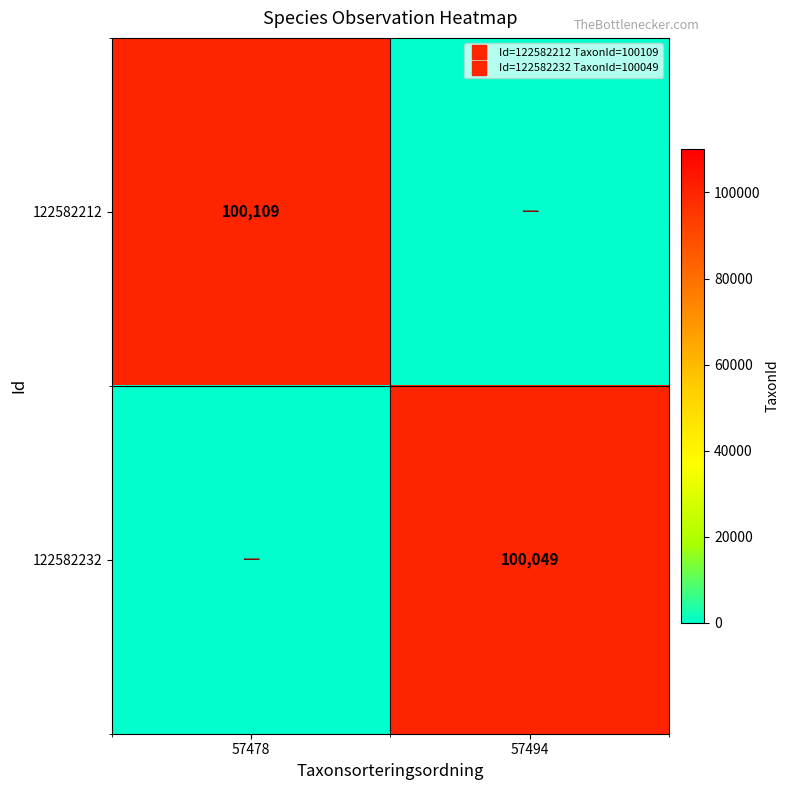

Rank the series at 57478 from lowest to highest value.

122582232, 122582212